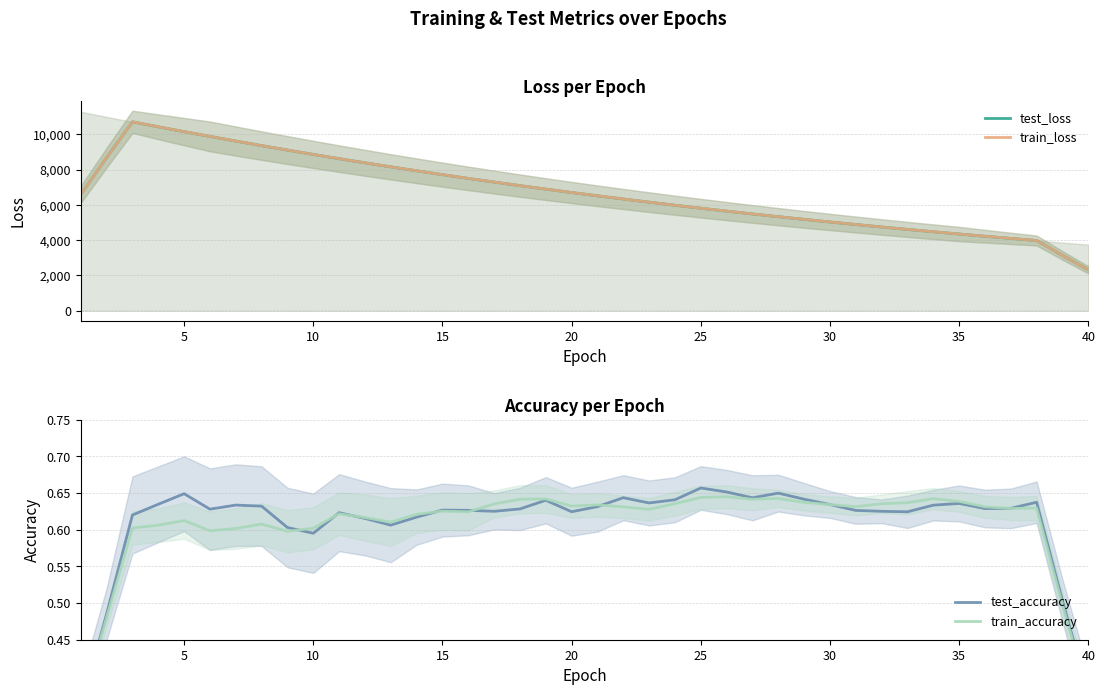

Is this an area chart (filled region under the line)?

No